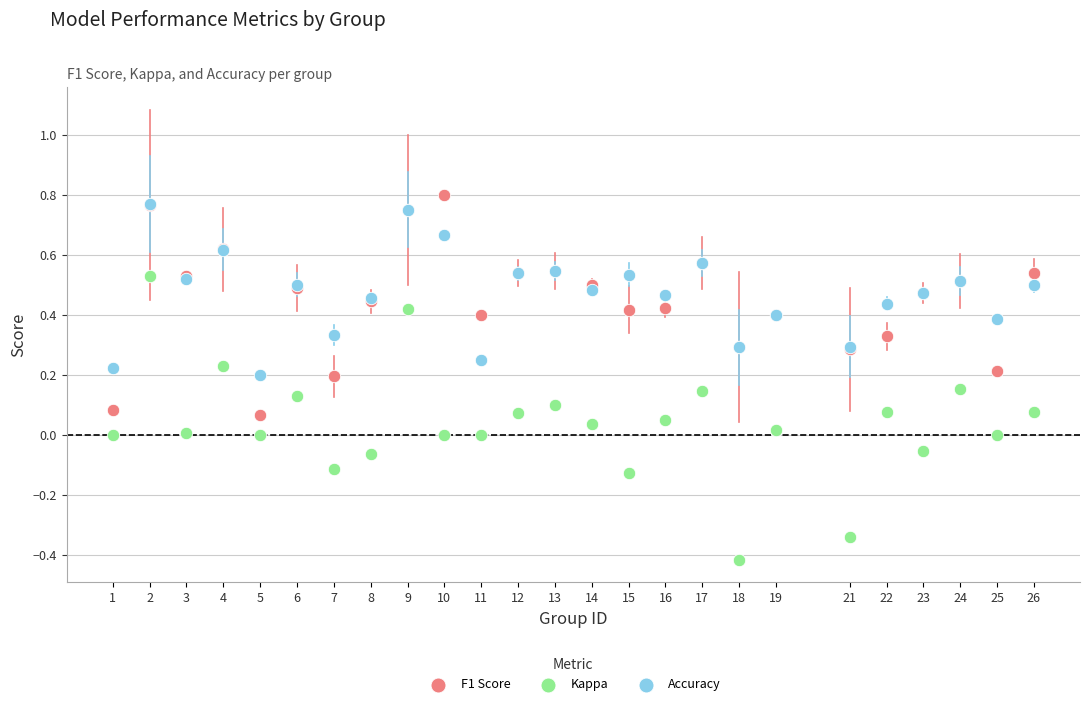

What are all the series names shown in the legend?

F1 Score, Kappa, Accuracy